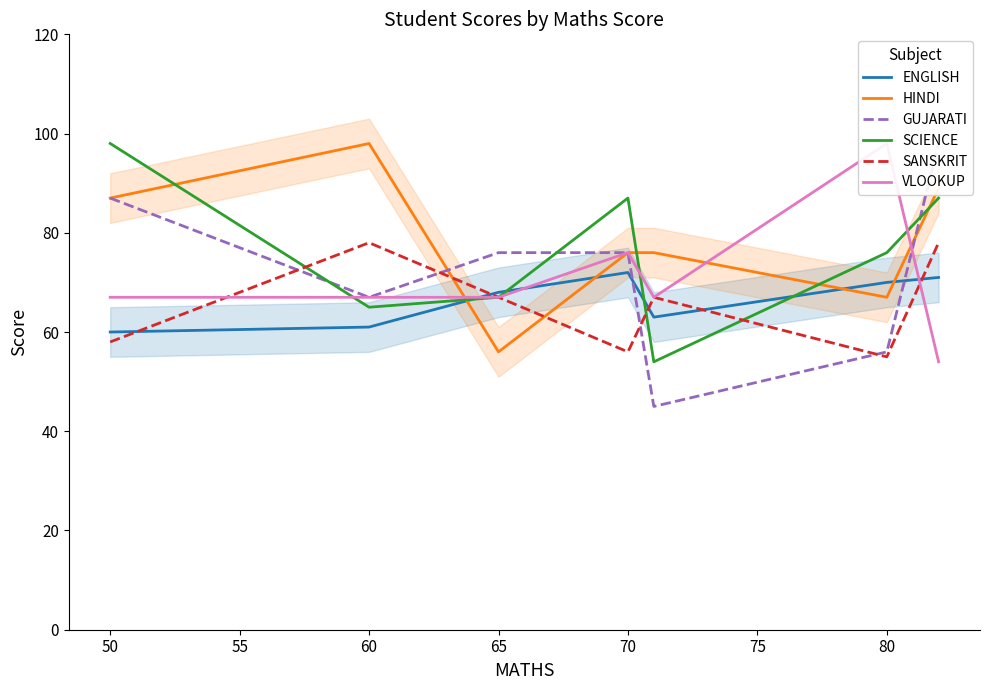

Which series has the widest spread of values?

GUJARATI